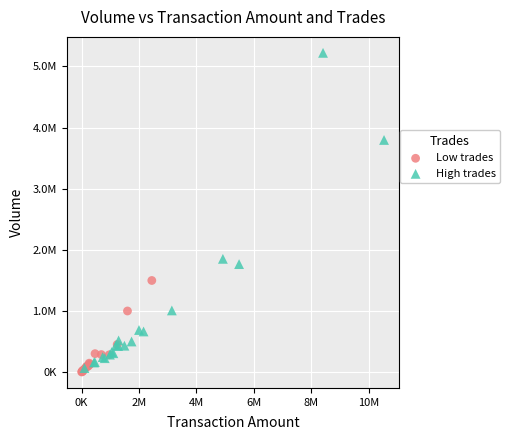

Which series contains the lowest Y value?

Low trades